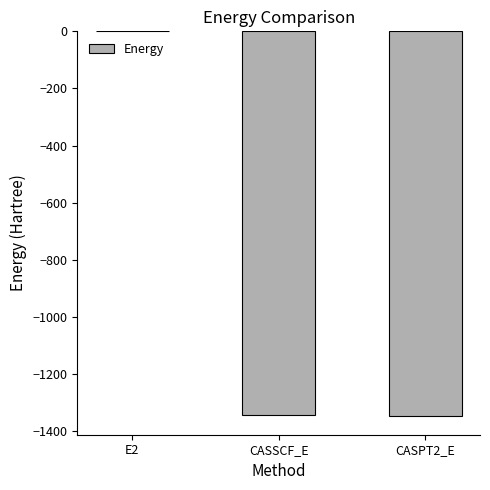

Are the bars horizontal?

No